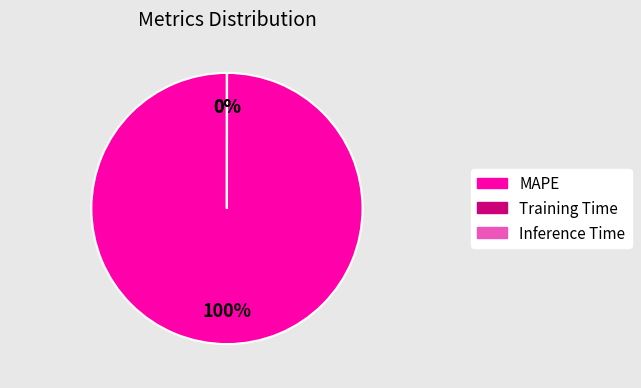

What portion of the pie excludes Training Time?

100.0%